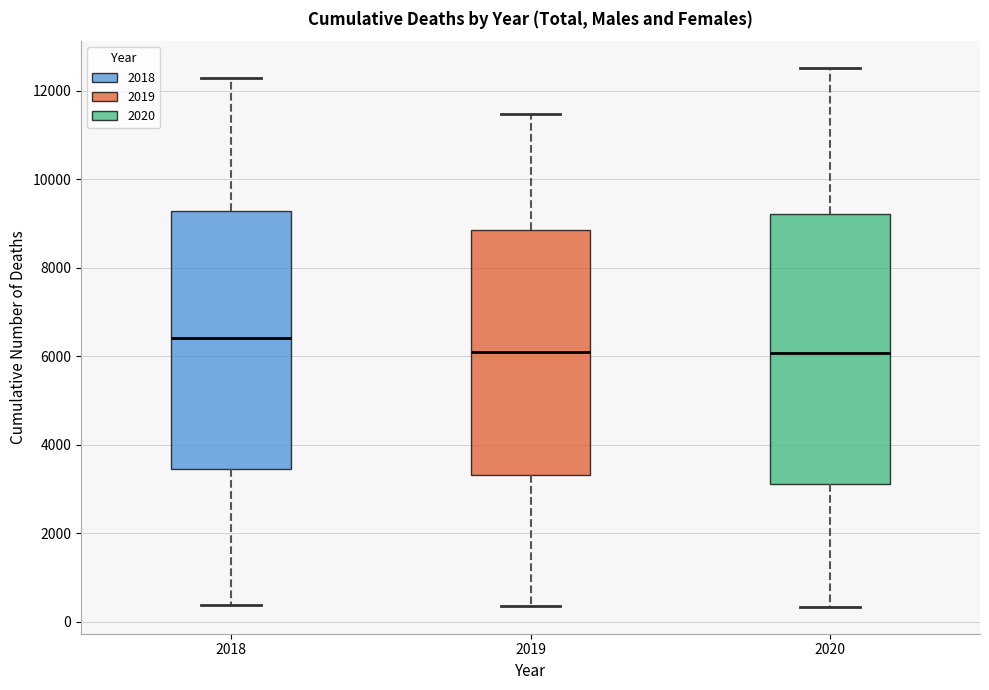

Reading left to right, transcribe this box plot: for each box, give where its median line is, the range the box spans, and where its two whiskers end, as read against the y-axis. The values are not printed on the chart, so give them approximately, as read against the axis.

2018: median 6400, box 3400 to 9200, whiskers 400 to 12200
2019: median 6200, box 3400 to 8800, whiskers 400 to 11400
2020: median 6000, box 3200 to 9200, whiskers 400 to 12600